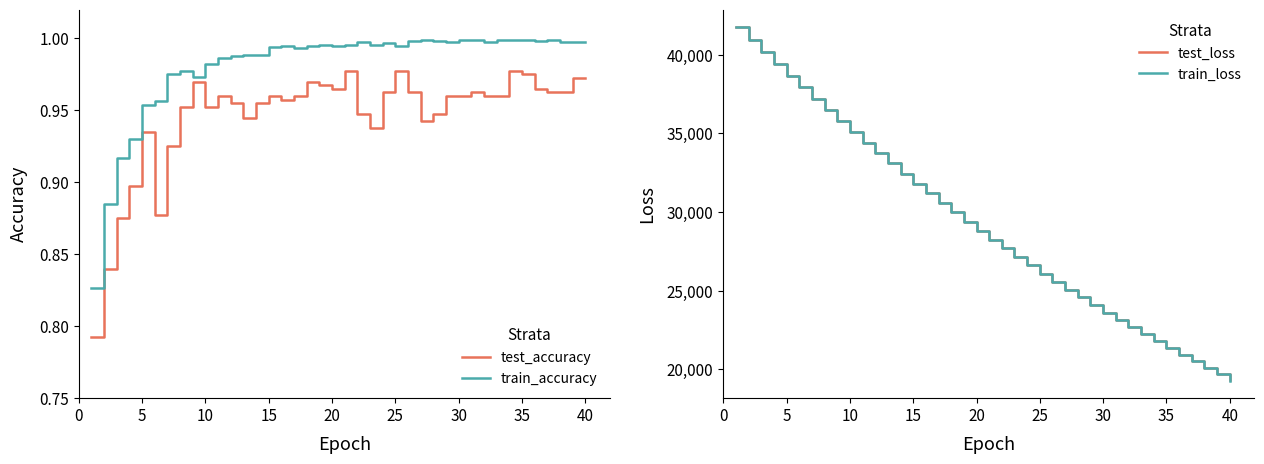

The train_accuracy series shows 0.5 at 5. True or false?

False